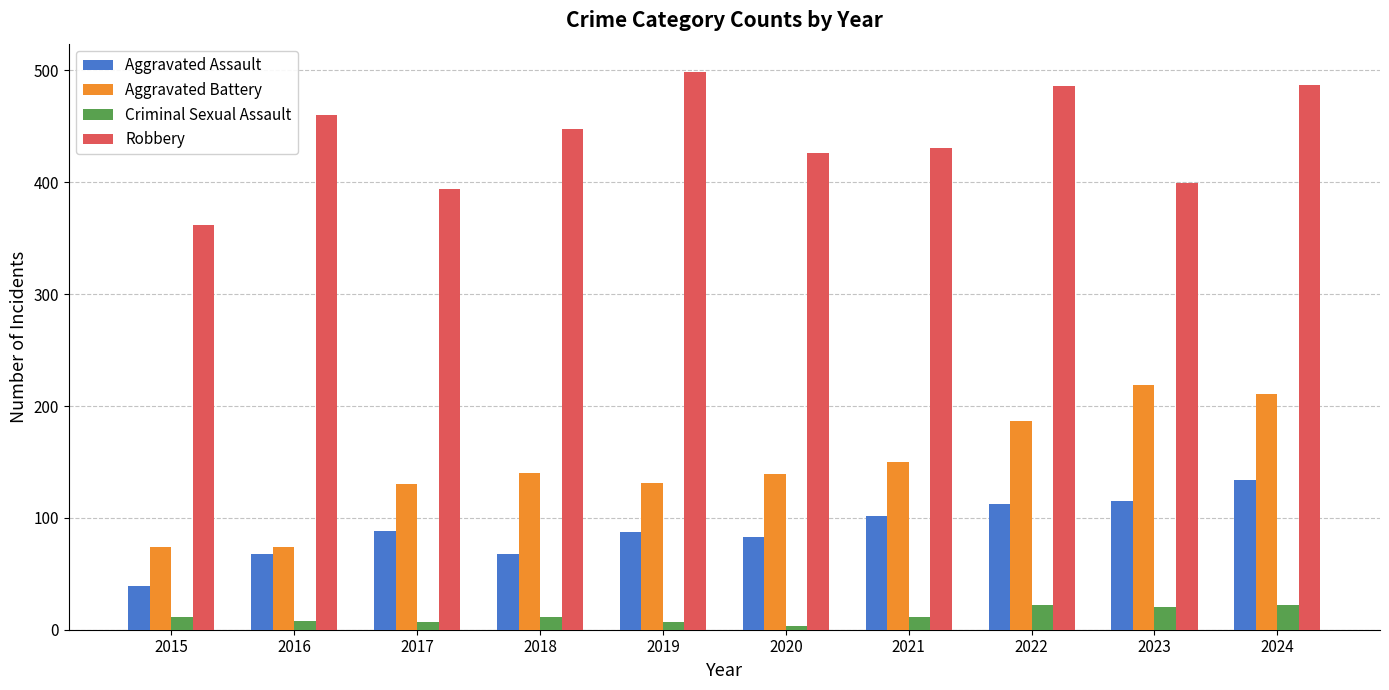

How many bars are there in each group?

4